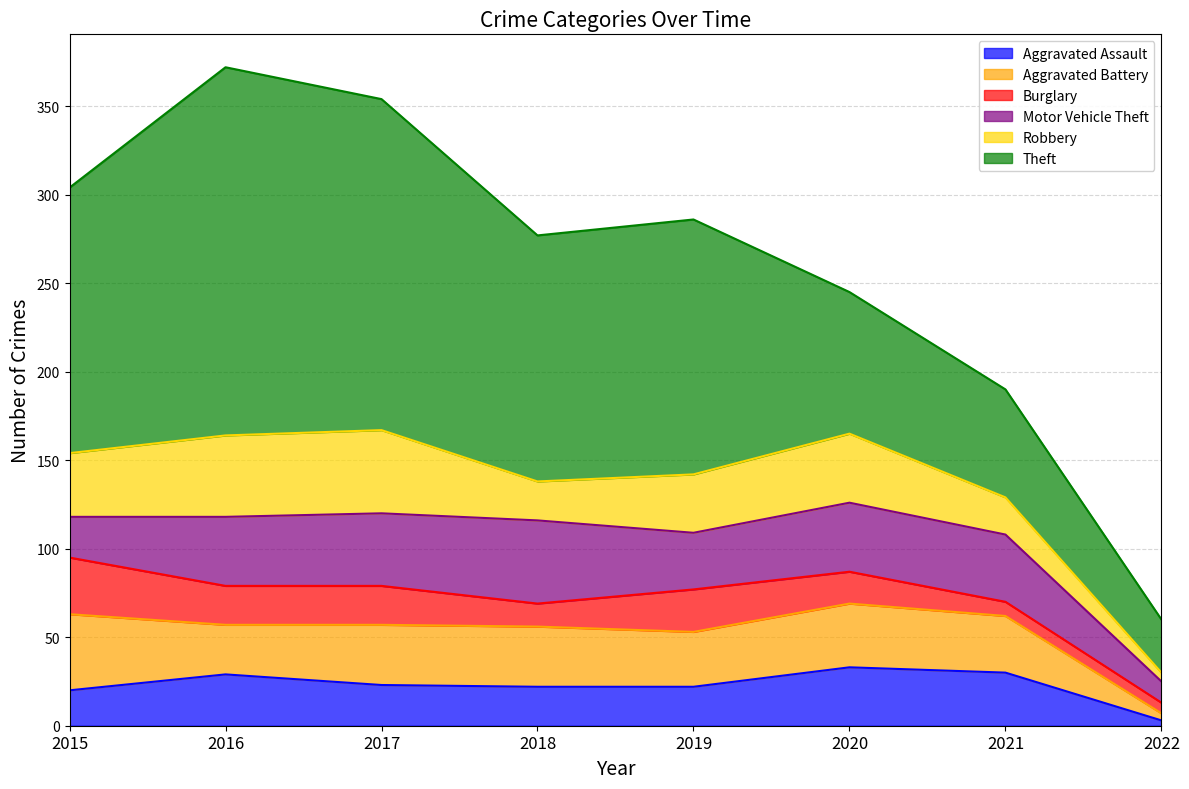

True or false: Motor Vehicle Theft has a value of 69 at 2017.

False